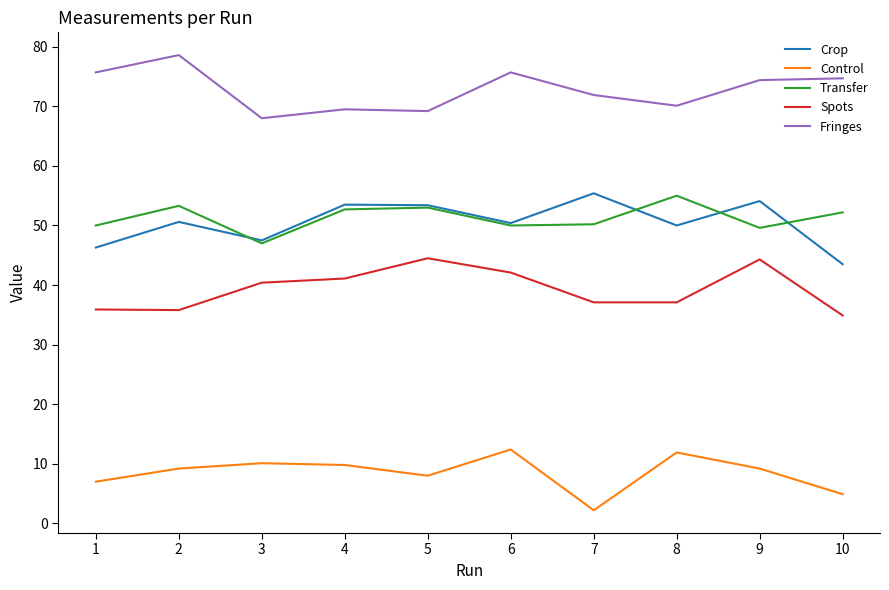

Count the number of data series in this chart.

5